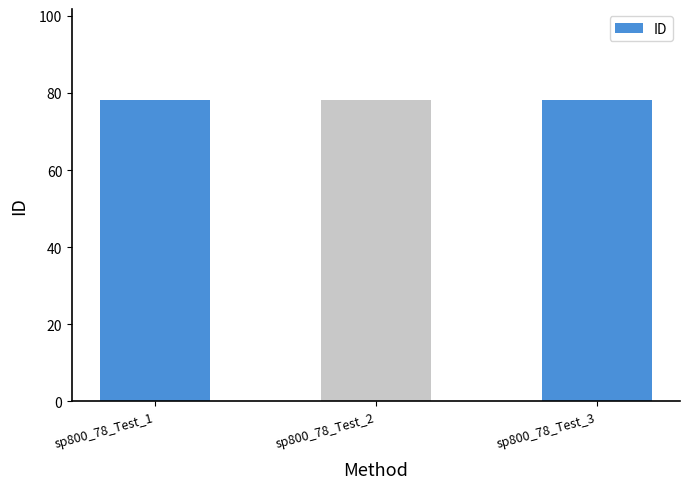

What is the value of the 2nd bar from the left?

78.2